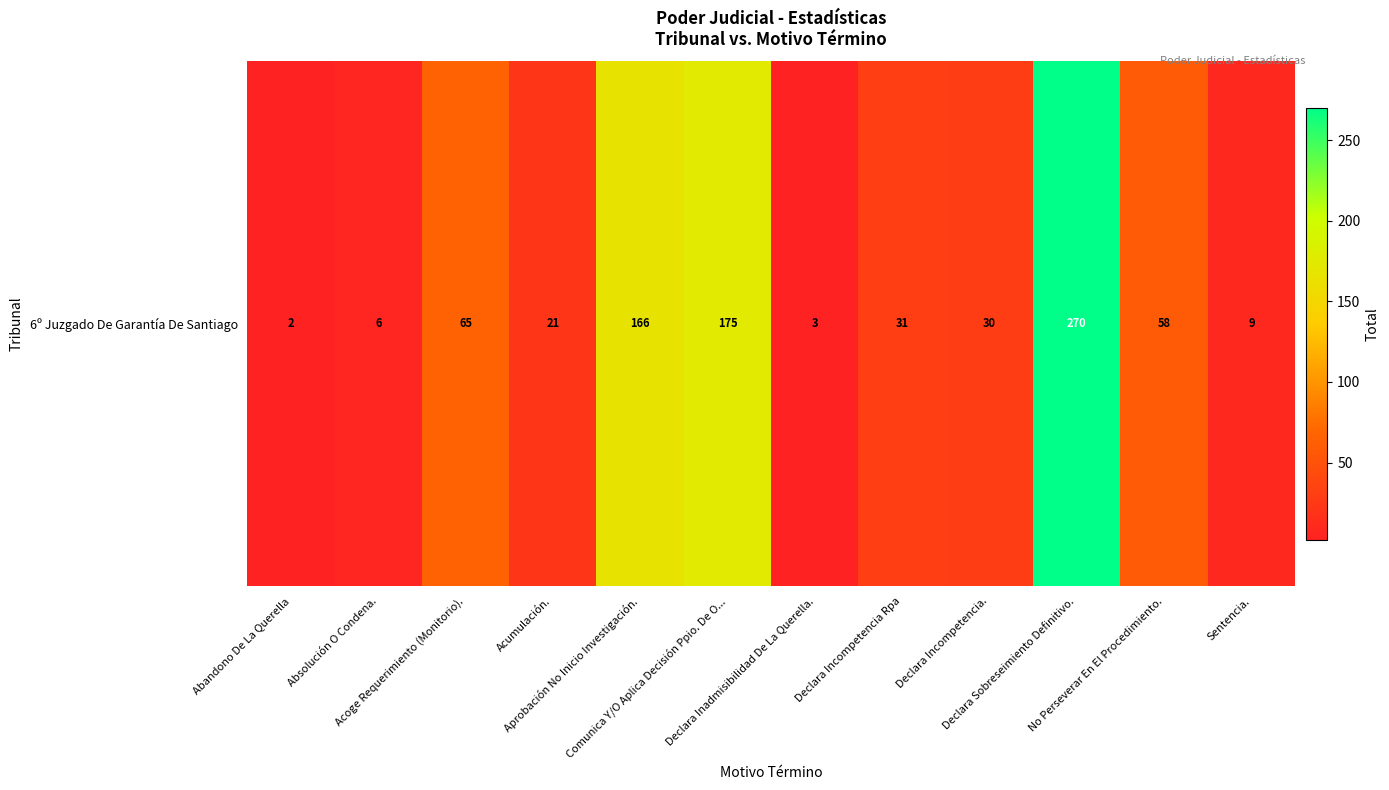

Reading right to left, list all the values displayed in this chart.

Sentencia.=9	No Perseverar En El Procedimiento.=58	Declara Sobreseimiento Definitivo.=270	Declara Incompetencia.=30	Declara Incompetencia Rpa=31	Declara Inadmisibilidad De La Querella.=3	Comunica Y/O Aplica Decisión Ppio. De O...=175	Aprobación No Inicio Investigación.=166	Acumulación.=21	Acoge Requerimiento (Monitorio).=65	Absolución O Condena.=6	Abandono De La Querella=2